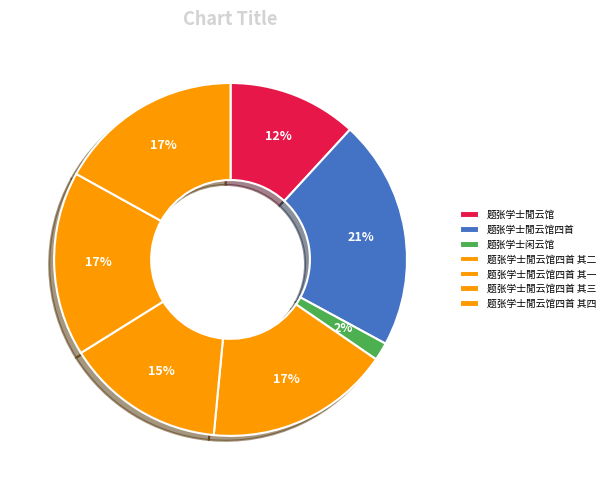

To the nearest percent, what percentage of the pie is 题张学士閒云馆?

12%